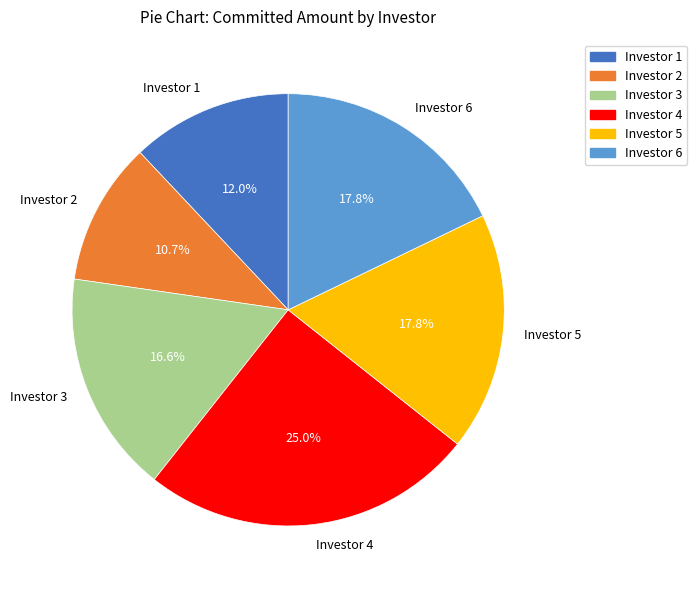

Which slice is the smallest?

Investor 2